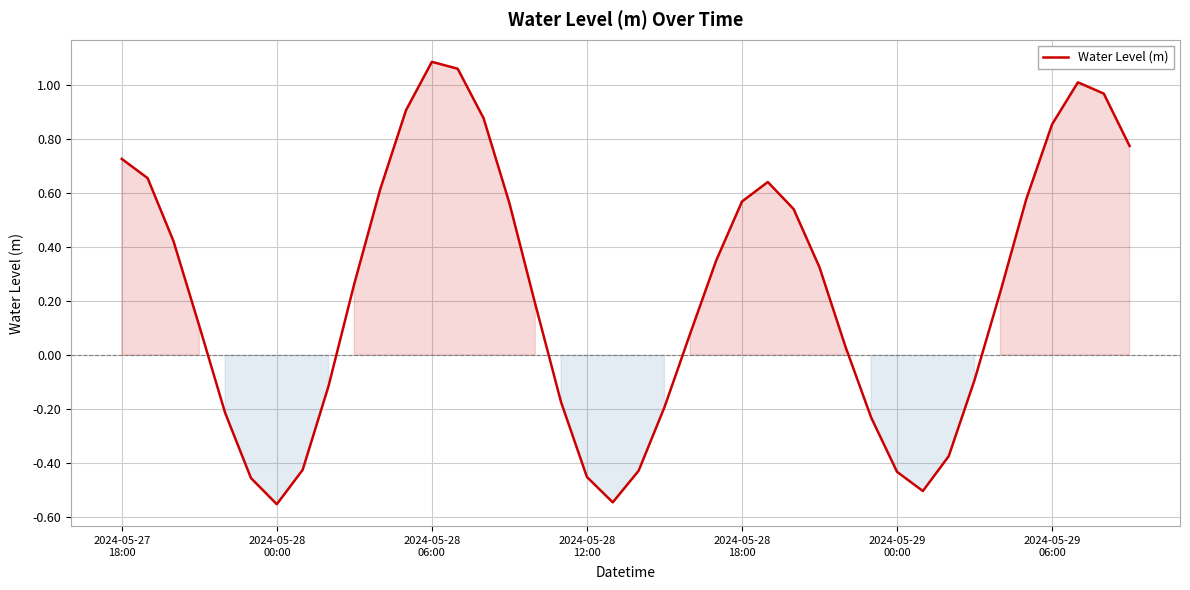

What is the difference between the maximum and minimum values?

1.6